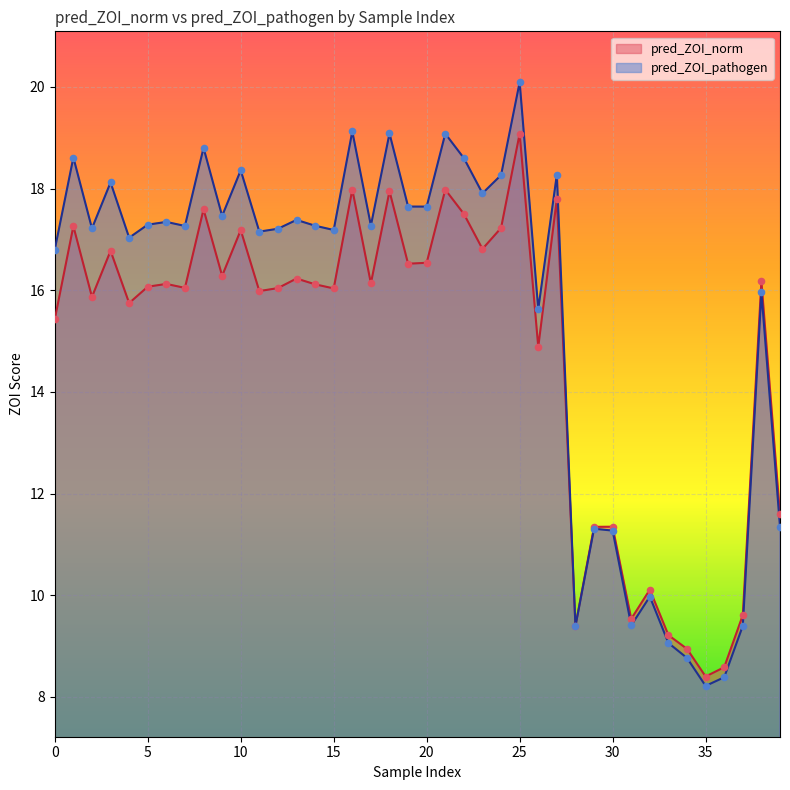

Which series has the largest total across all categories?

pred_ZOI_pathogen